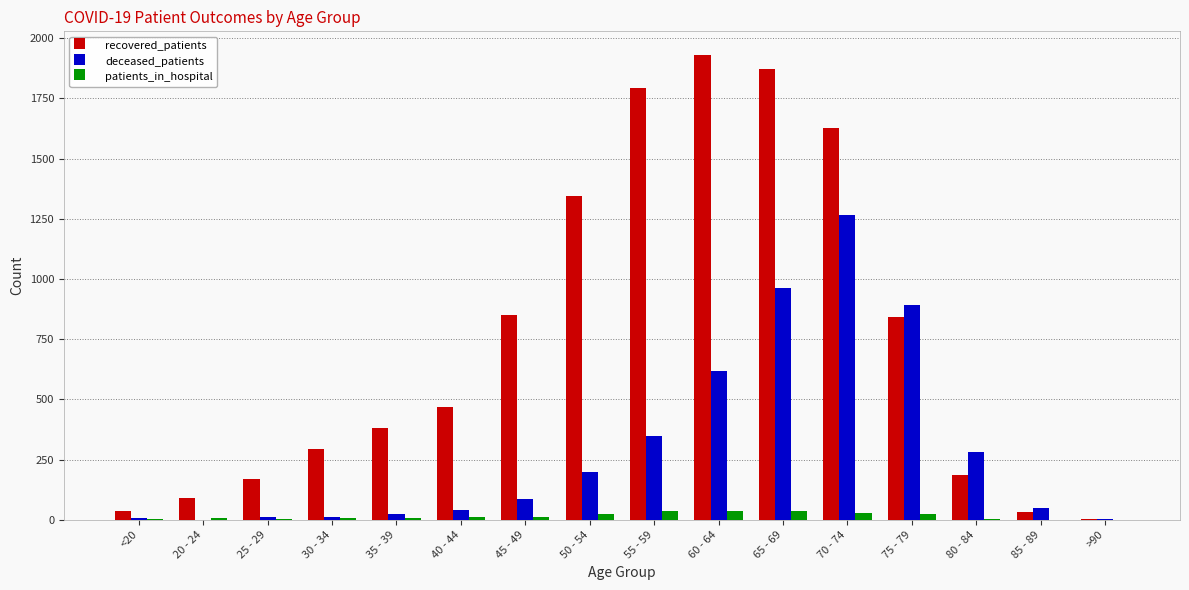

Which series changed the most between 50 - 54 and 85 - 89?

recovered_patients